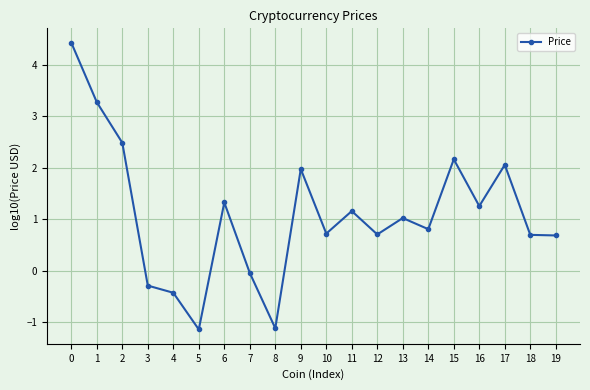

What is the average value?

1.1